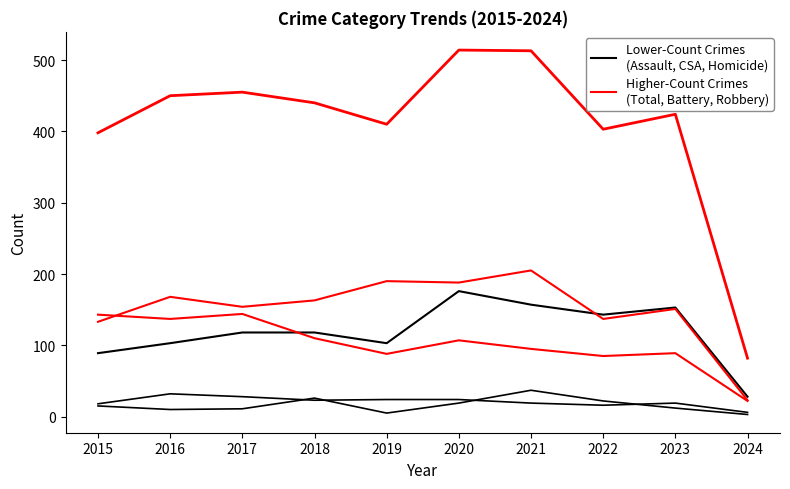

Which label corresponds to the largest value in the chart?

2020